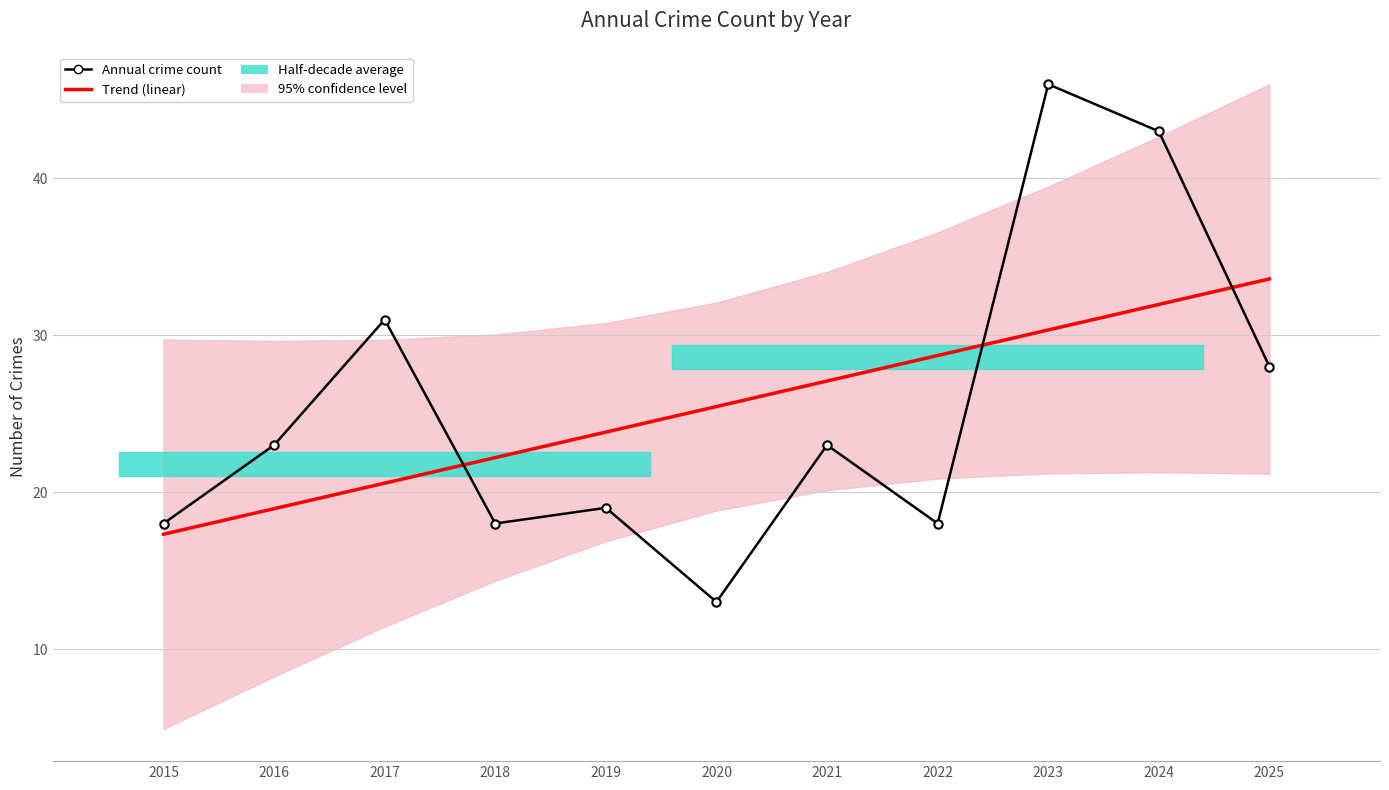

Reading right to left, extract all data points from this chart.

Trend (linear): 33.6	32.0	30.3	28.7	27.1	25.5	23.8	22.2	20.6	18.9	17.3
Annual crime count: 28.0	43.0	46.0	18.0	23.0	13.0	19.0	18.0	31.0	23.0	18.0